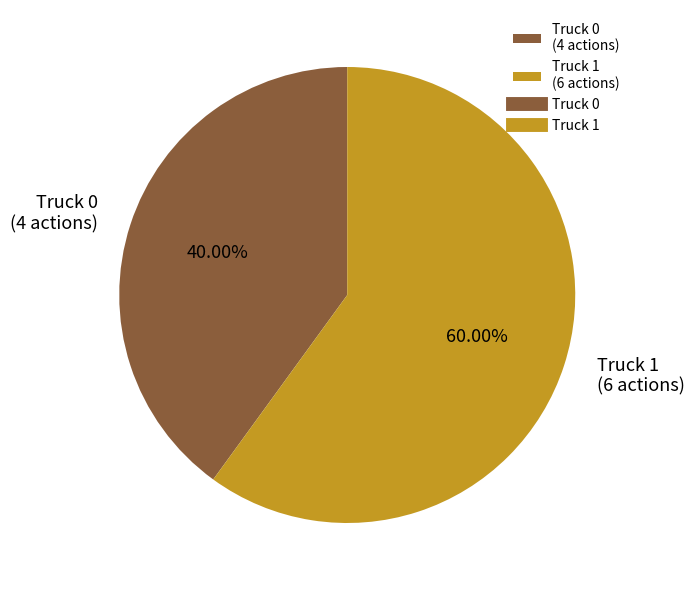

Which slice is the largest?

Truck 1